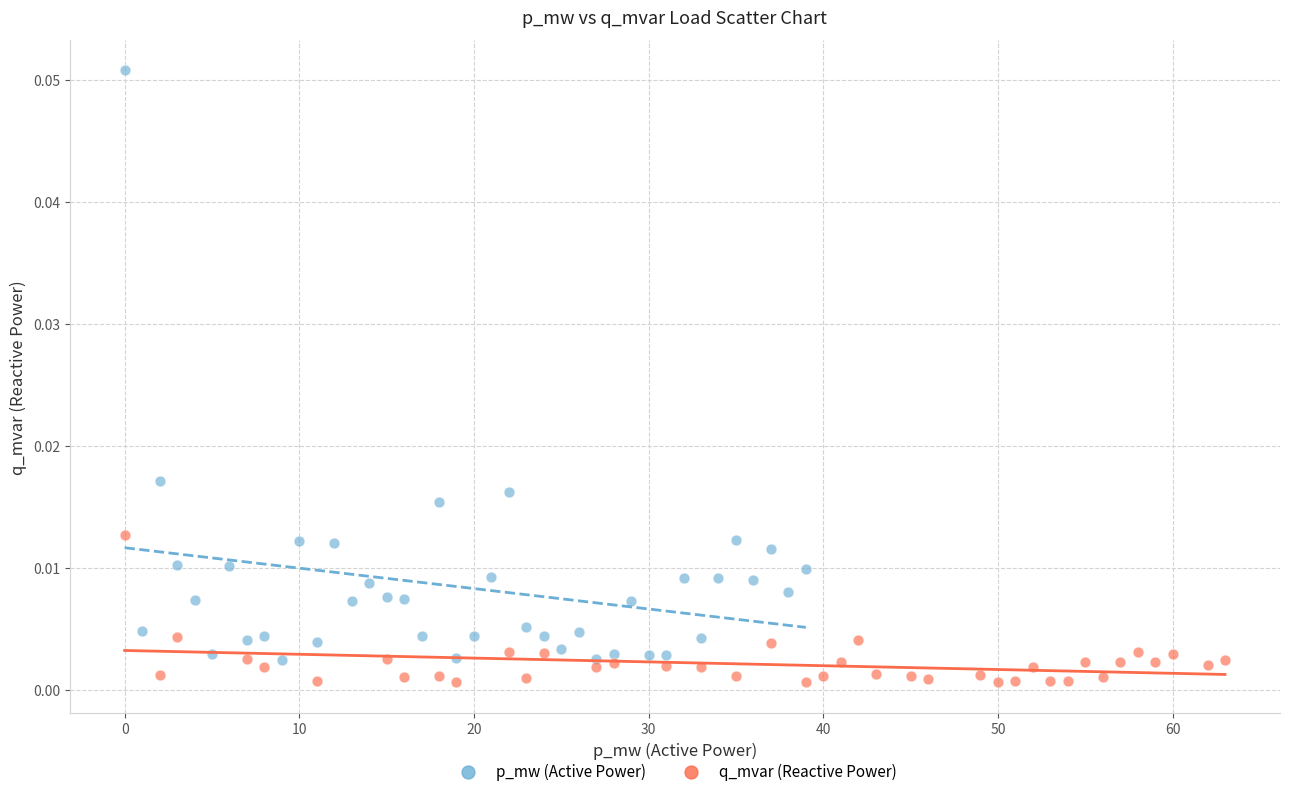

Which series contains the highest Y value?

p_mw (Active Power)